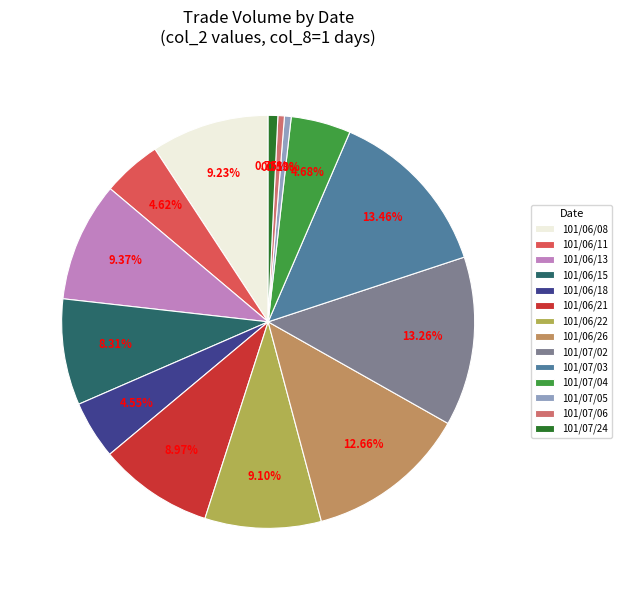

How many segments does this pie chart have?

14